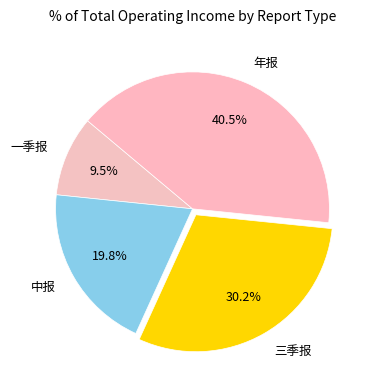

Rank the categories by value from lowest to highest.

一季报, 中报, 三季报, 年报